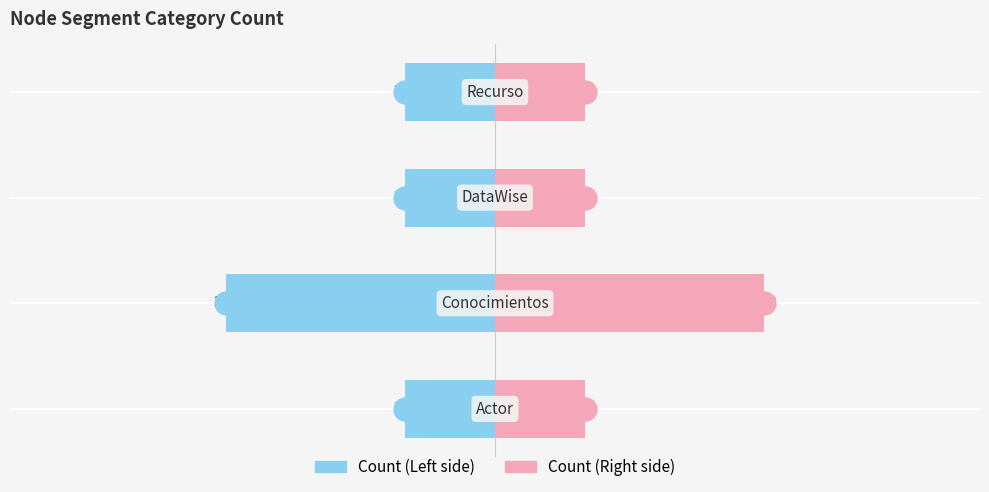

Is the value of Count (Right) at −6 greater than the value of Count (Left) at 0?

Yes